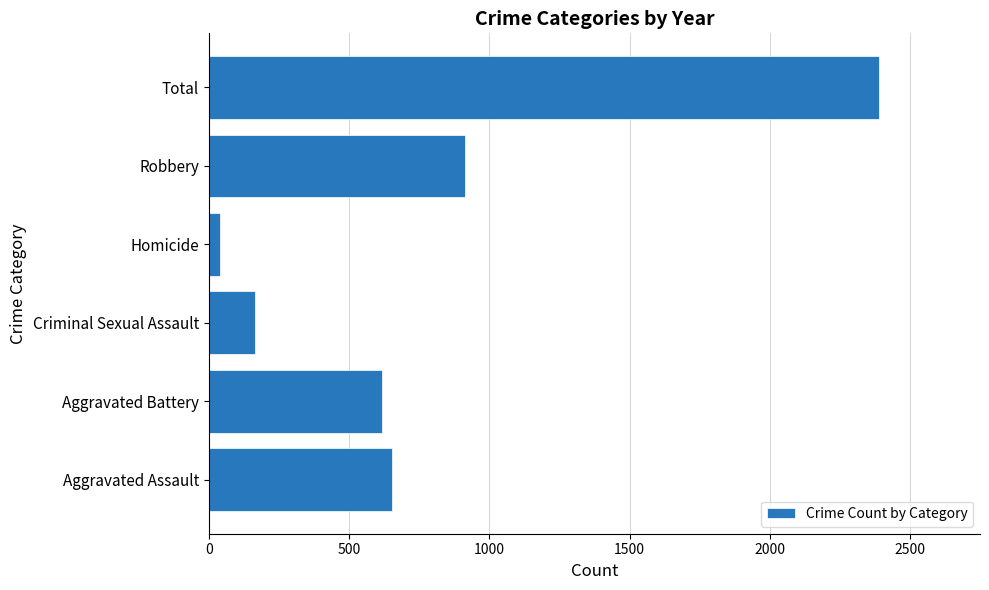

Which label corresponds to the smallest value in the chart?

Homicide